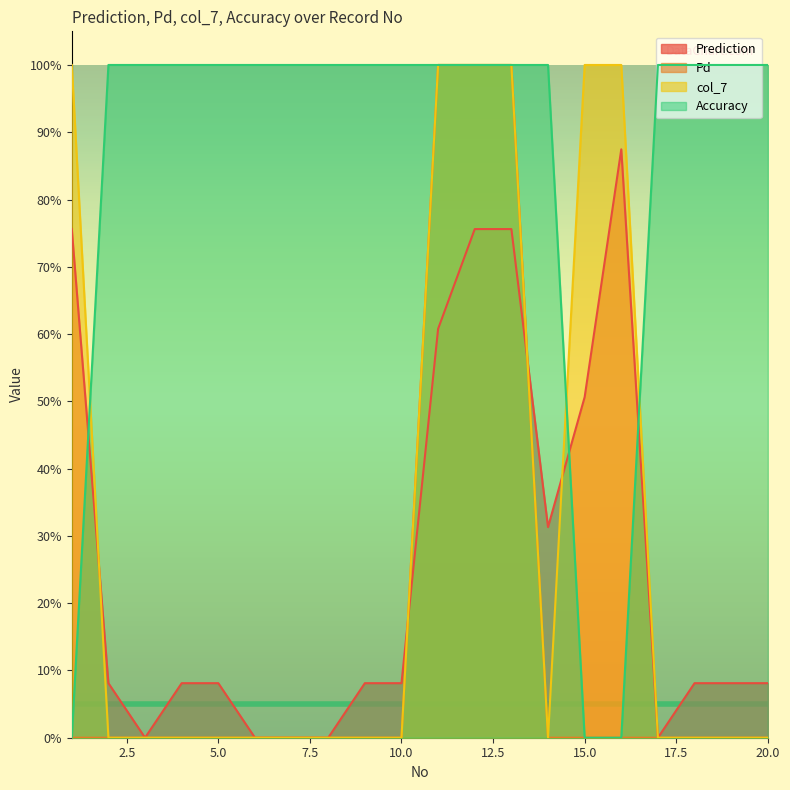

Rank the categories by Accuracy value from highest to lowest.

2, 3, 4, 5, 6, 7, 8, 9, 10, 11, 12, 13, 14, 17, 18, 19, 20, 1, 15, 16